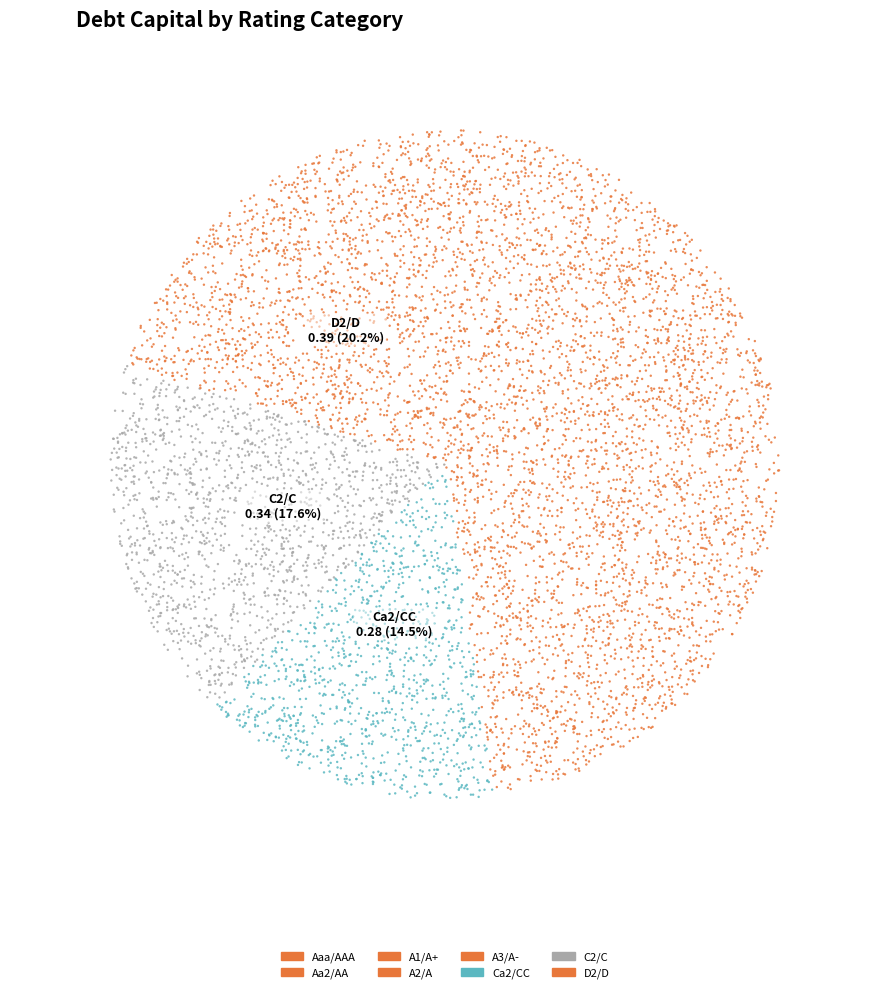

Is there any slice that represents more than half of the pie?

No